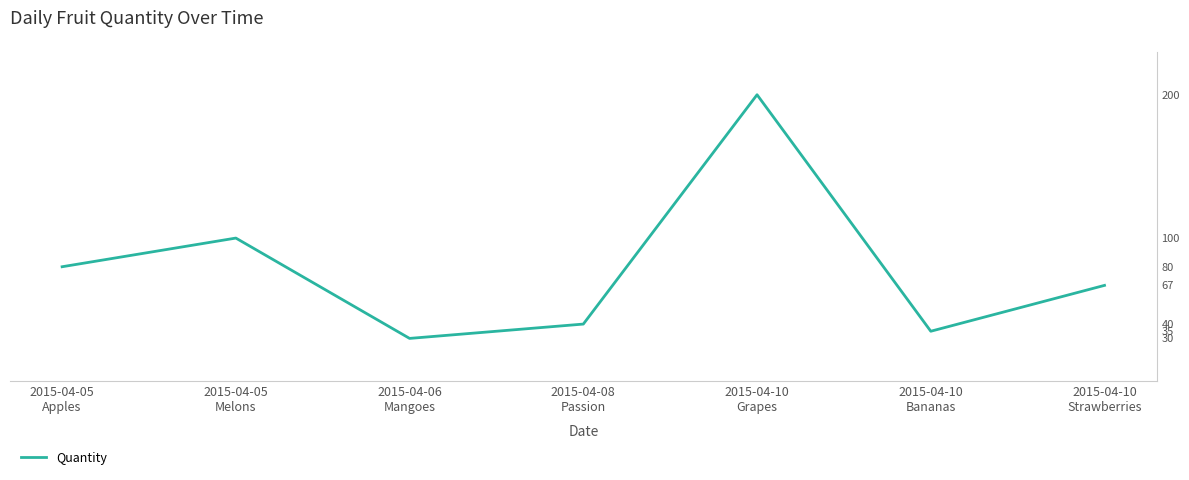

What is the label of the 2nd point from the left?

2015-04-05
Melons